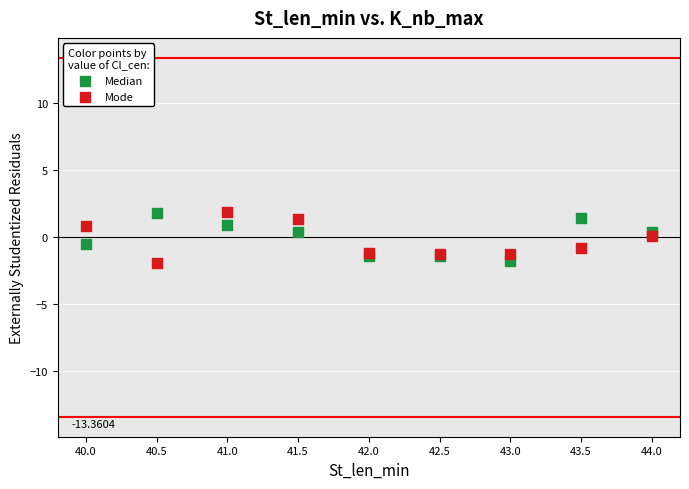

What are all the series names shown in the legend?

Median, Mode